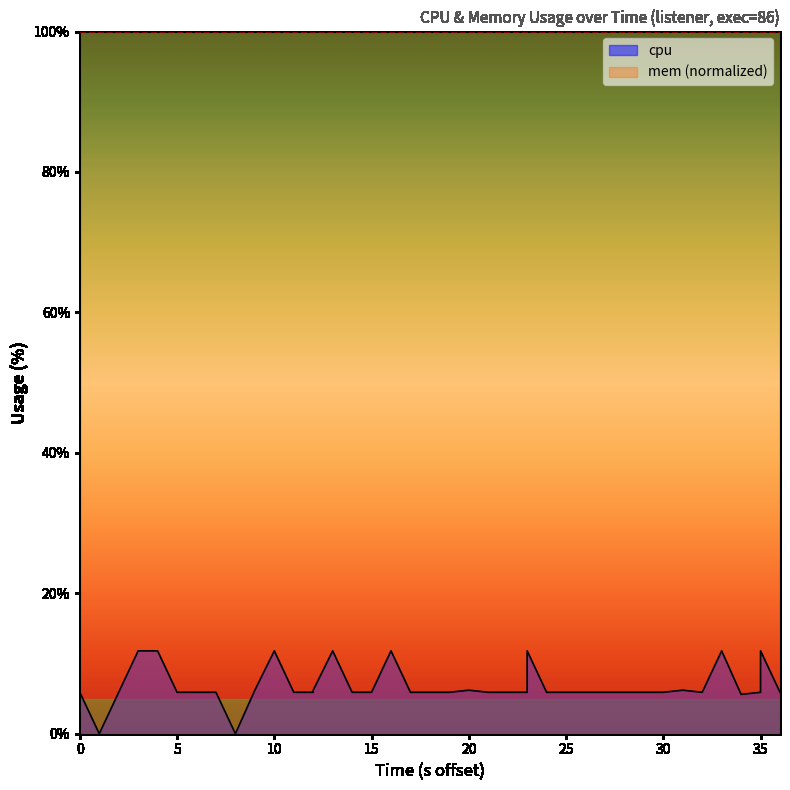

How many values are below 5?

2